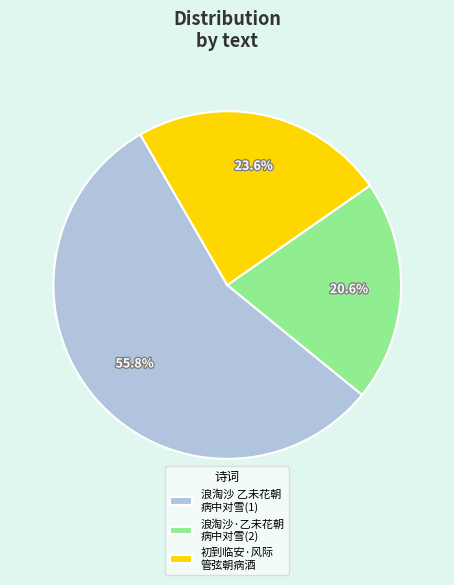

What is the largest slice in the pie chart?

浪淘沙 乙未花朝 病中对雪(1)